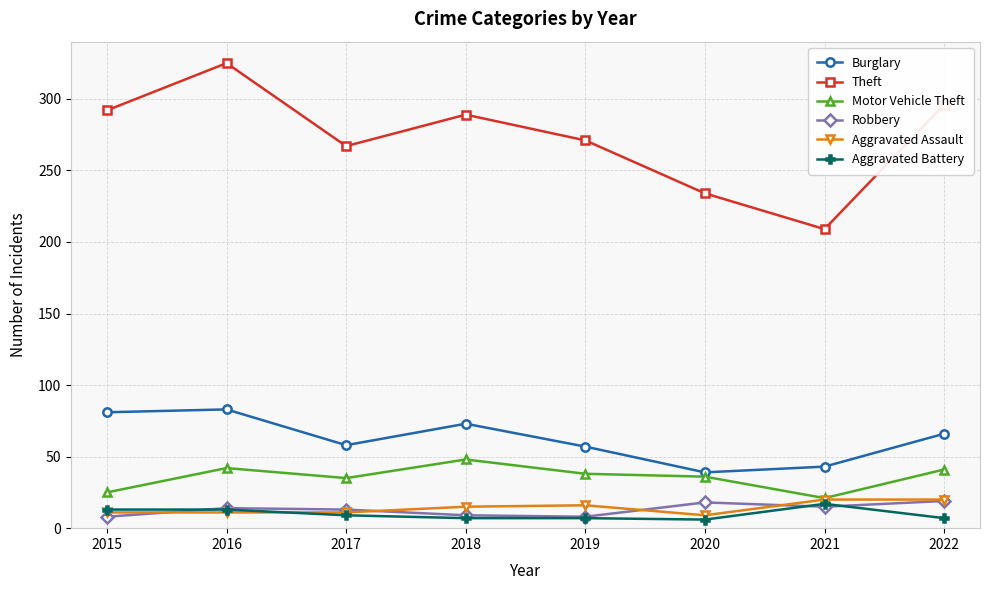

What is the total value across all series at 2018?

441